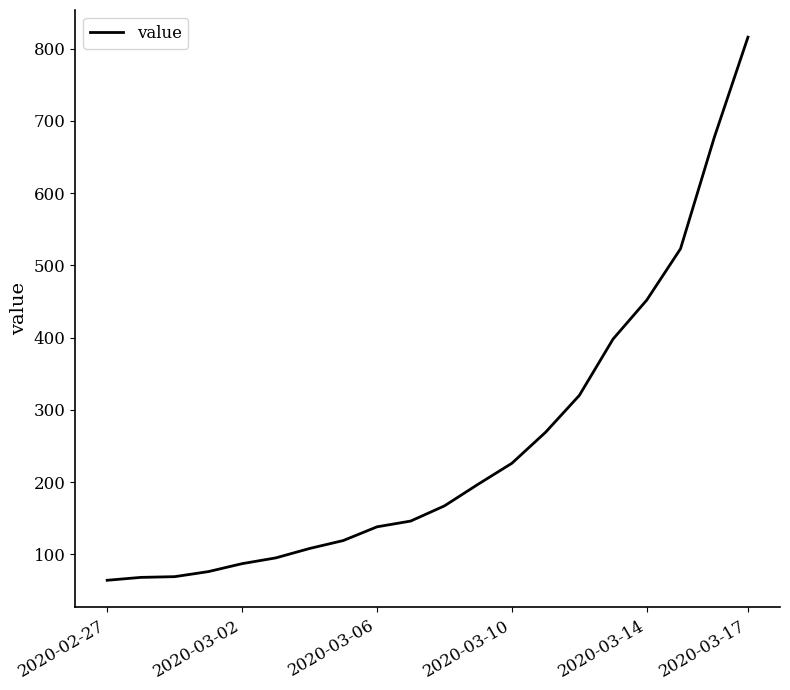

What is the minimum value shown in the chart?

64